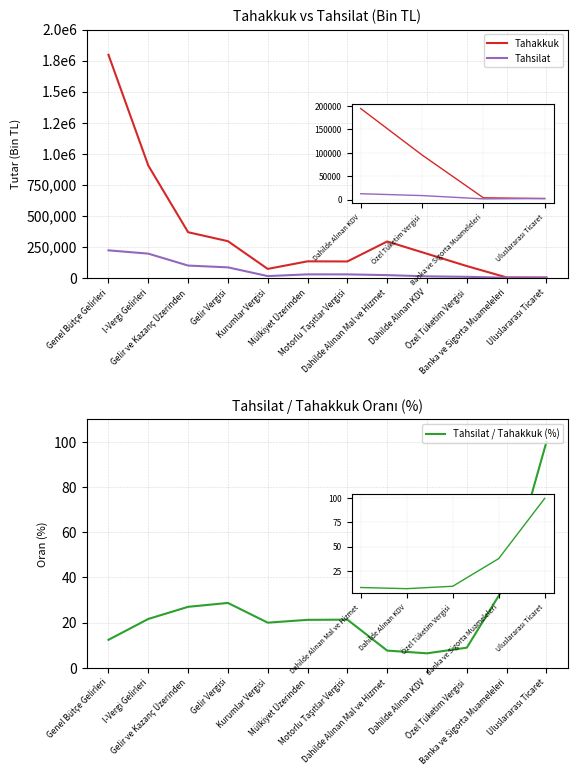

What is the sum of the Tahsilat / Tahakkuk (%) values at Gelir ve Kazanç Üzerinden and I-Vergi Gelirleri?

48.5